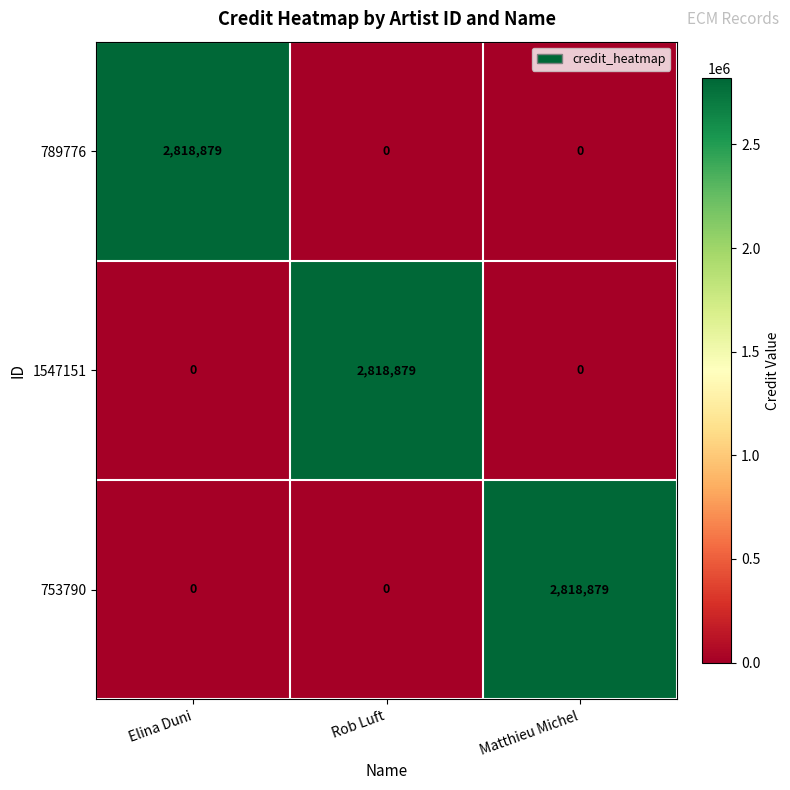

The value of 1547151 at Rob Luft is 2818879. True or false?

True